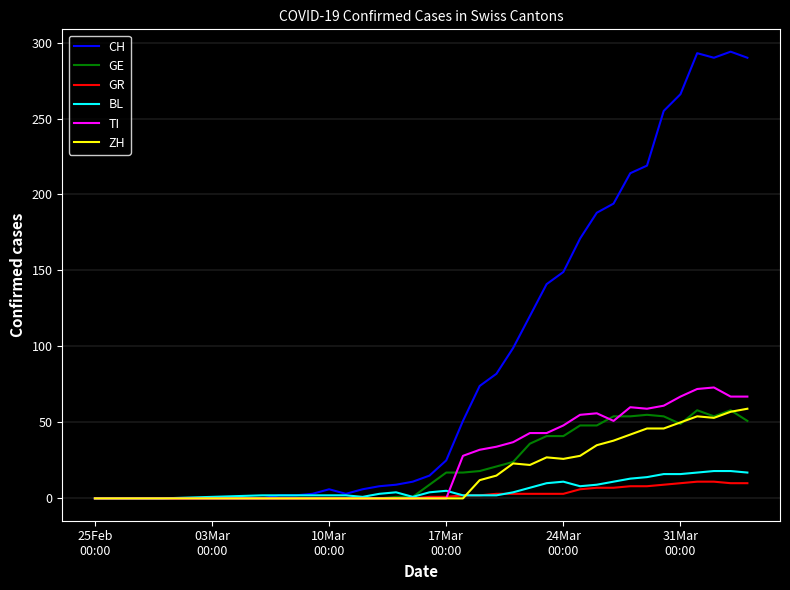

Which series has the widest spread of values?

CH